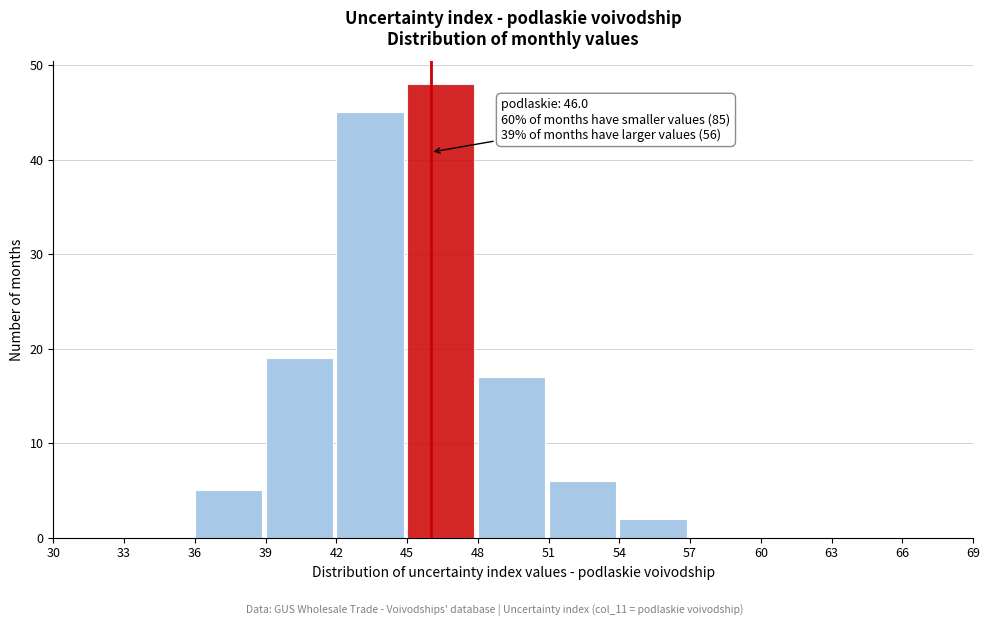

Which range on the x-axis has the tallest bar?

45 to 48